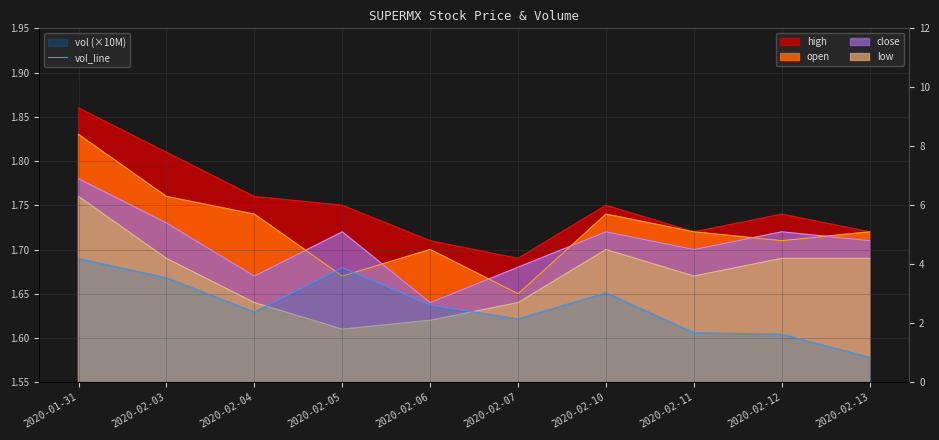

Between 2020-02-13 and 2020-02-03, which is larger?

2020-02-03